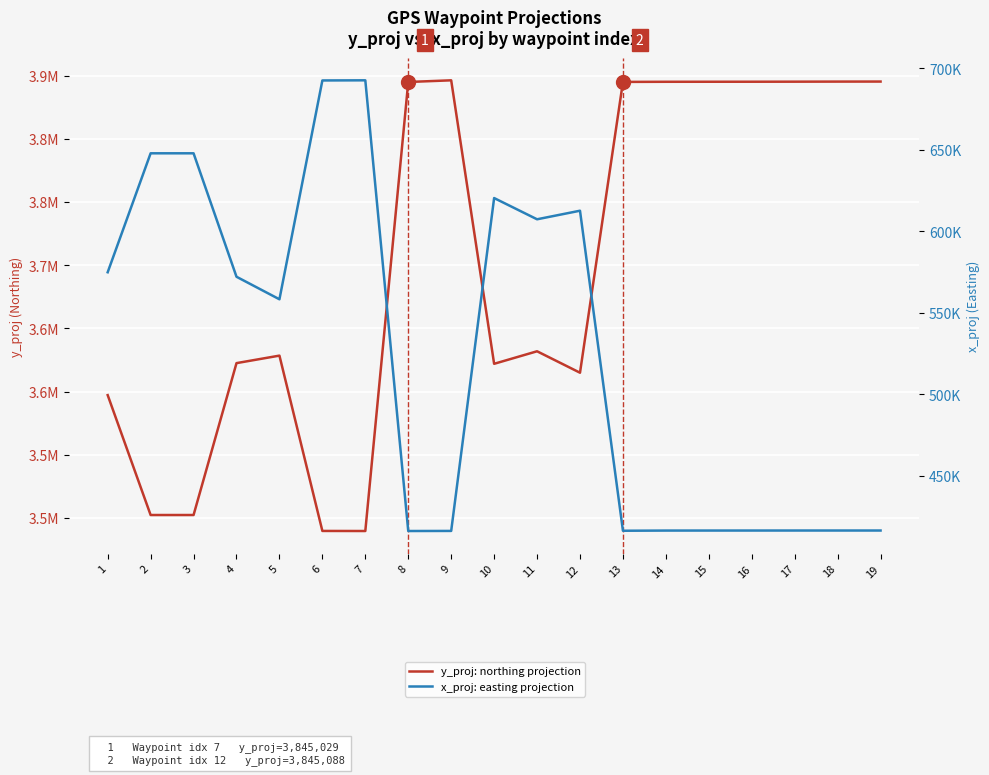

What is the value of the x_proj: easting projection point at the 12th from the left?

612732.2